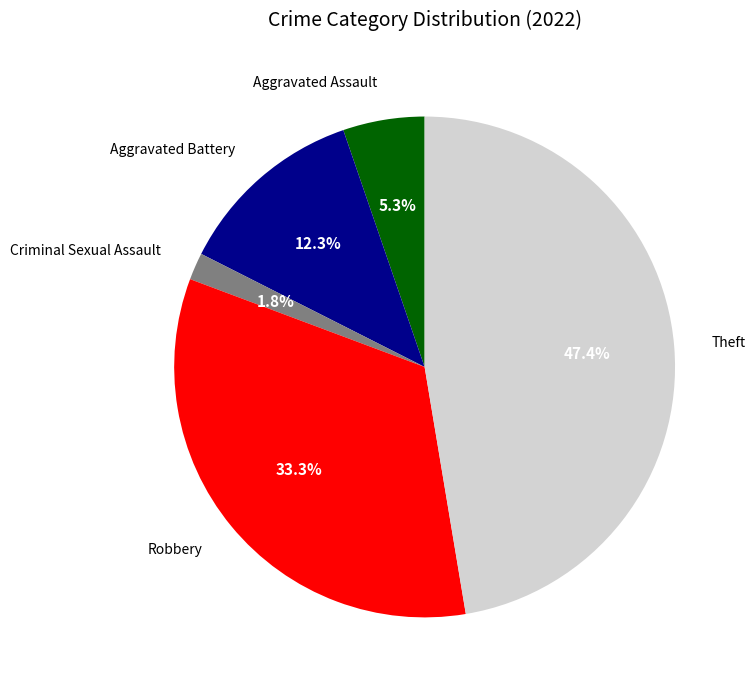

How many slices are in this pie chart?

5